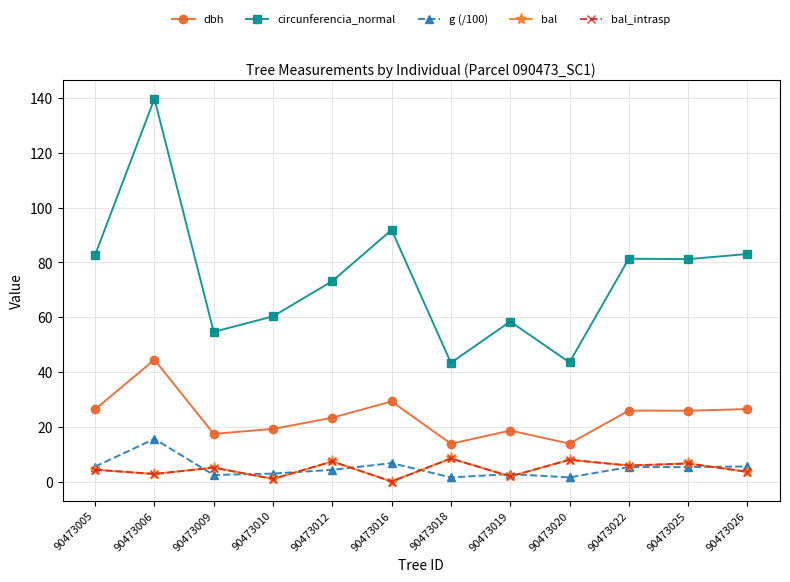

What is the difference between the maximum and second lowest values in the g (/100) series?

14.0